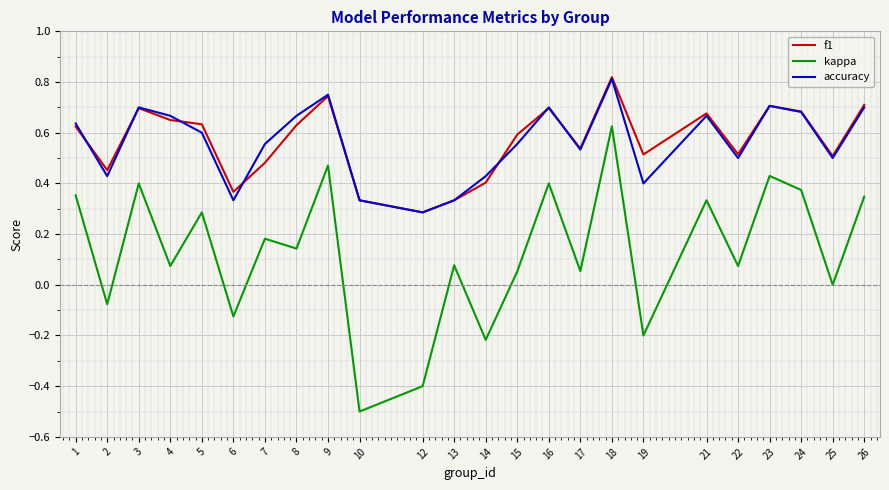

What is the smallest value displayed?

-0.5